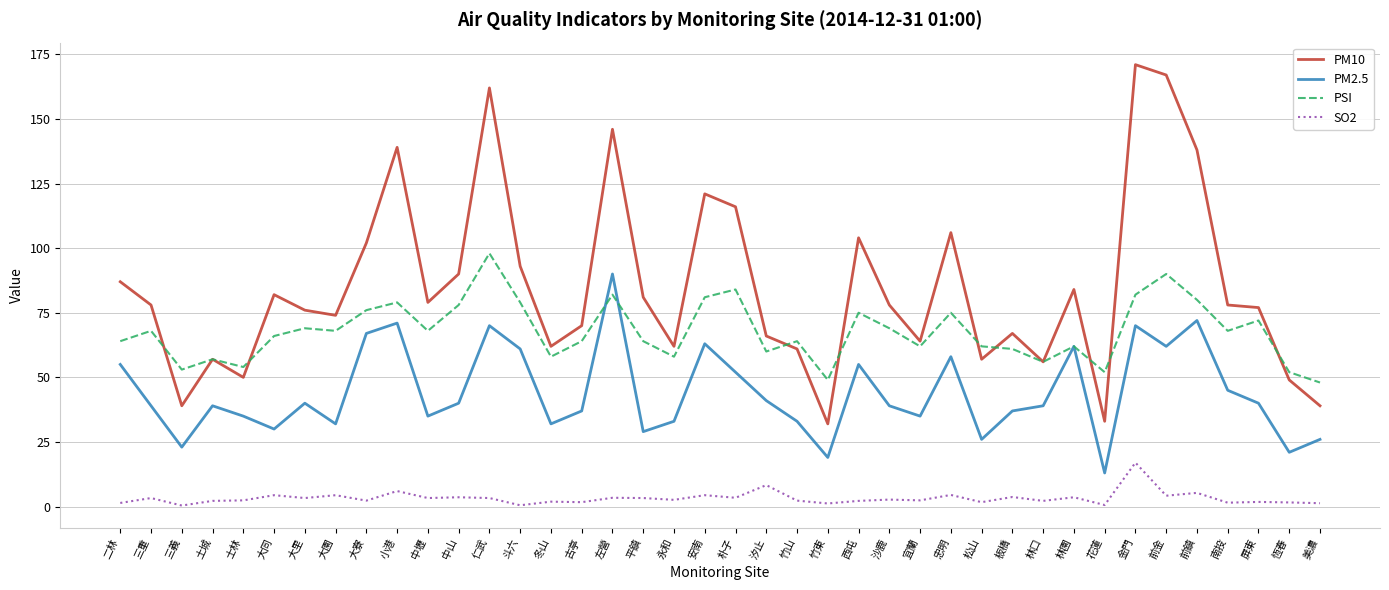

What position from the right is 金門?

7